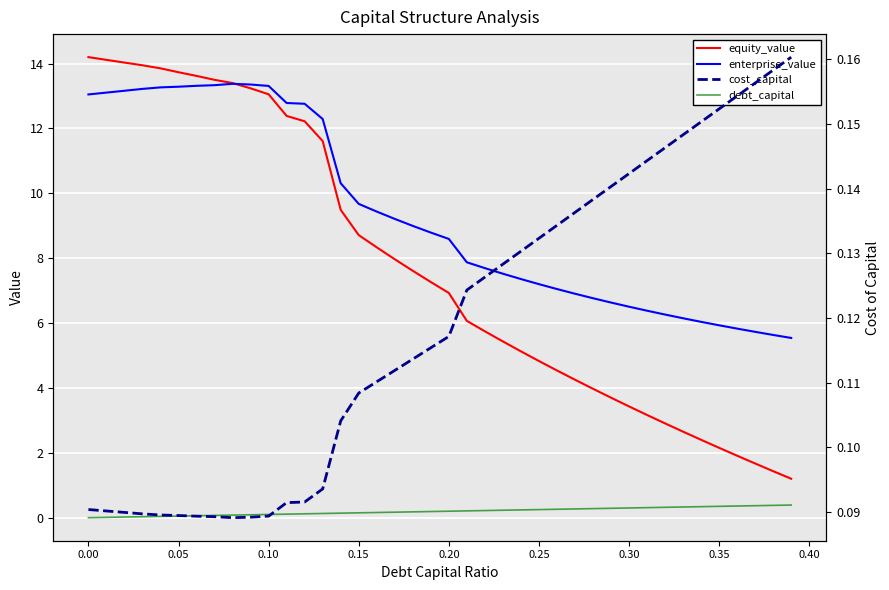

True or false: cost_capital and enterprise_value intersect in this chart.

False